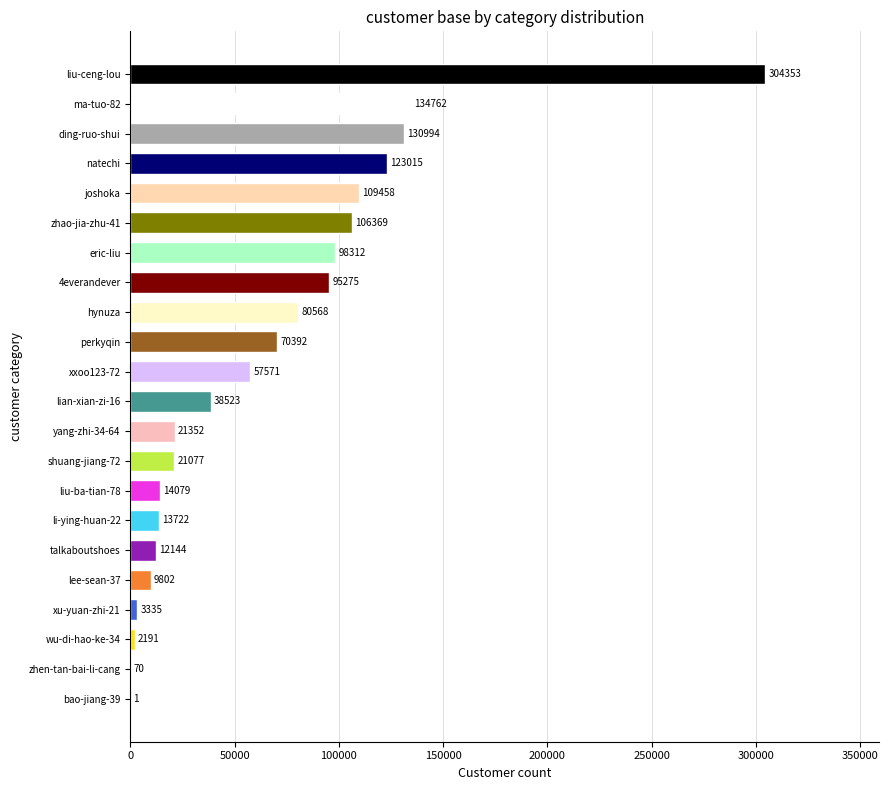

At which label is the value closest to 152177?

ma-tuo-82